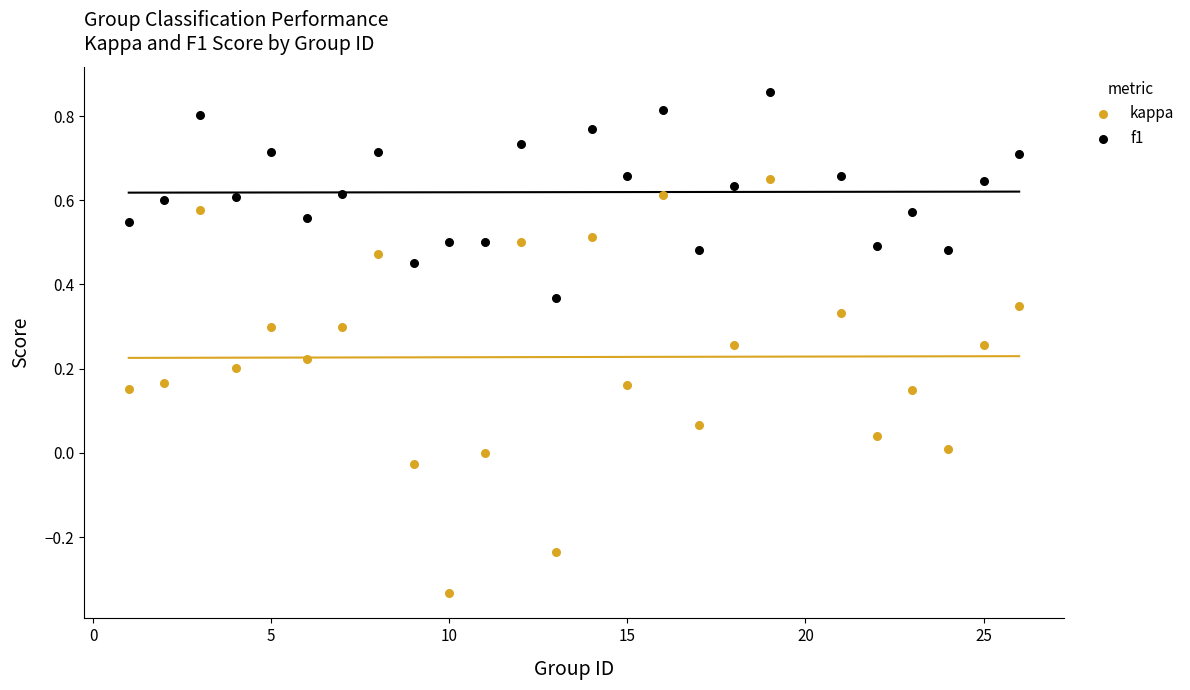

Across all data points, what is the range of X values (max minus min)?

25.0